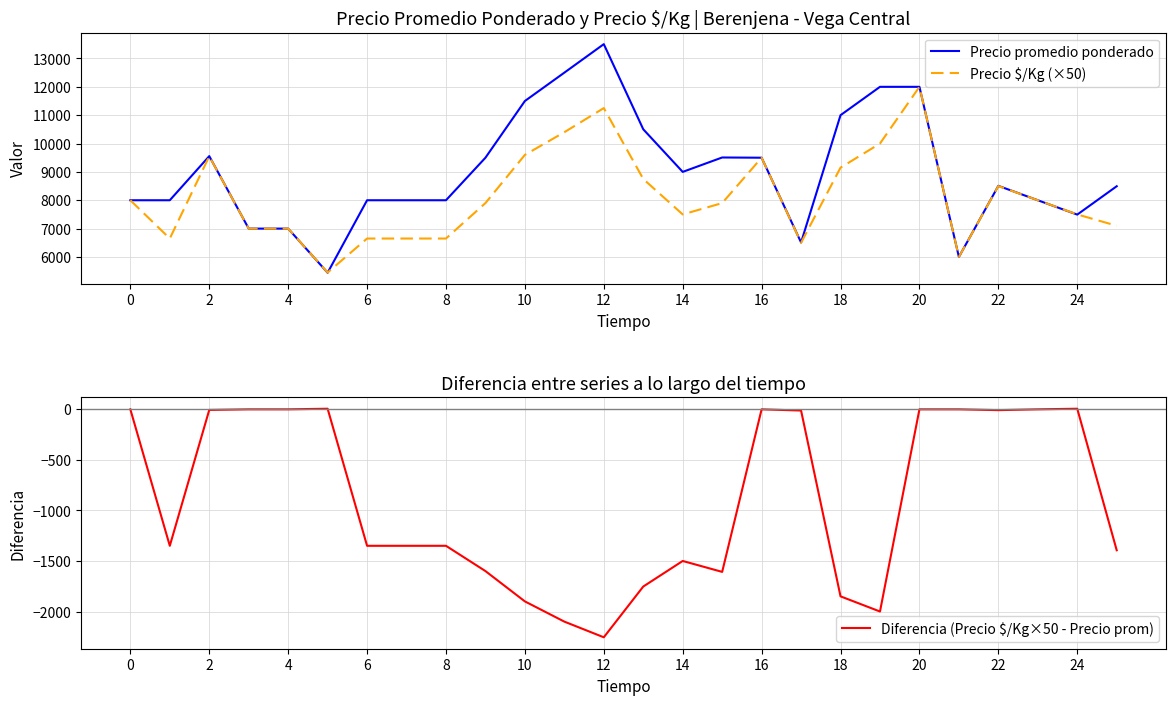

The value of Precio $/Kg (×50) at 23 is 8000. True or false?

True